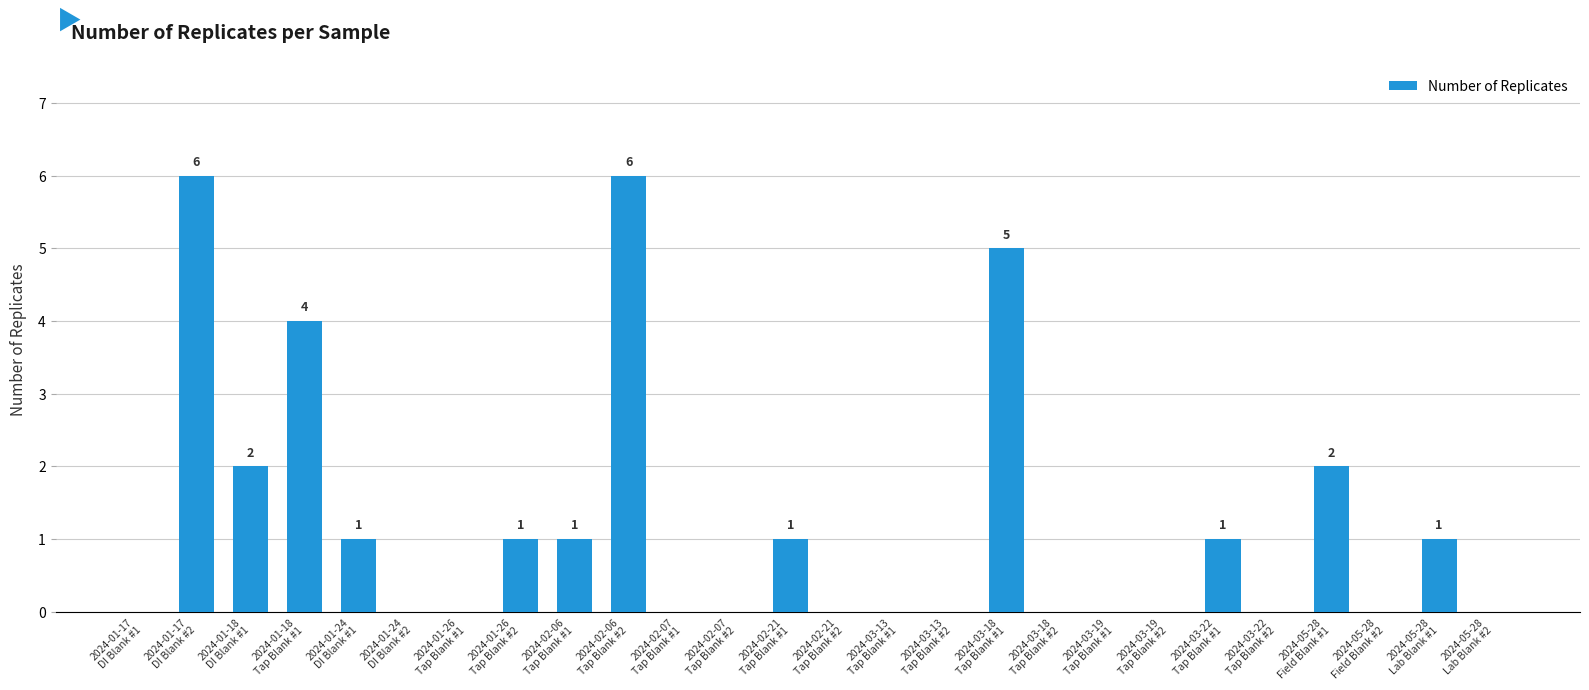

What is the change in value from 2024-01-17
DI Blank #2 to 2024-03-13
Tap Blank #1?

-6